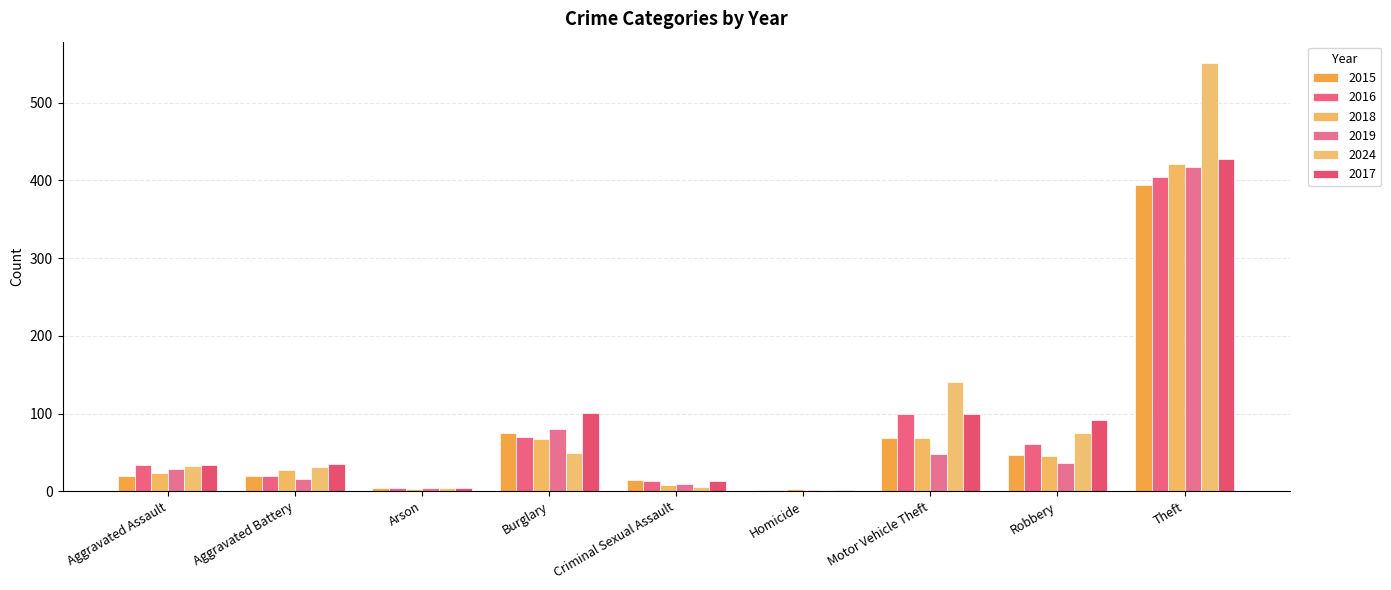

What is the value of the 2017 bar at the 2nd from the left?

35